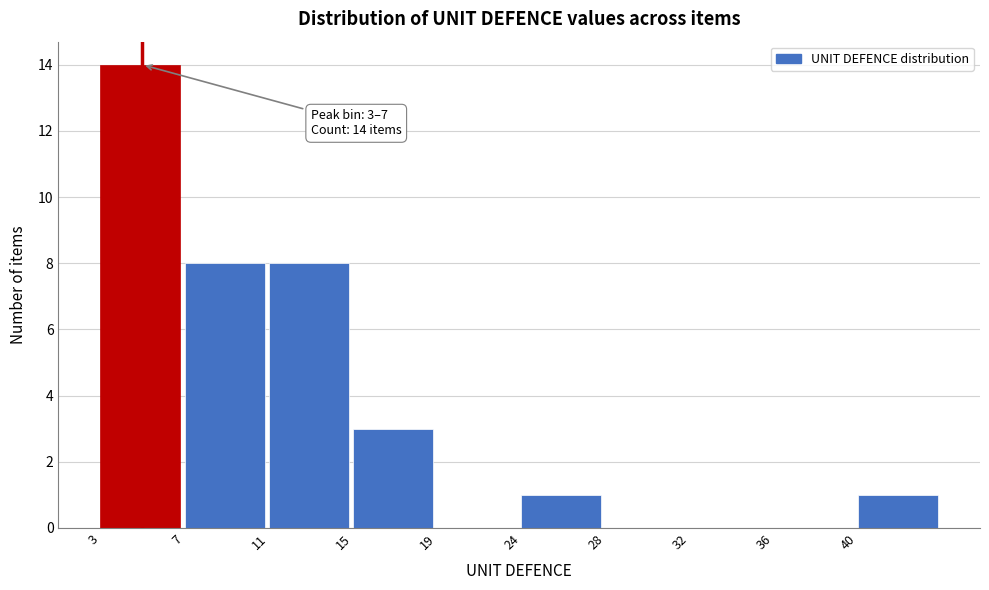

Reading left to right, extract all data points from this chart.

3=14	7=8	11=8	15=3	19=0	24=1	28=0	32=0	36=0	40=1